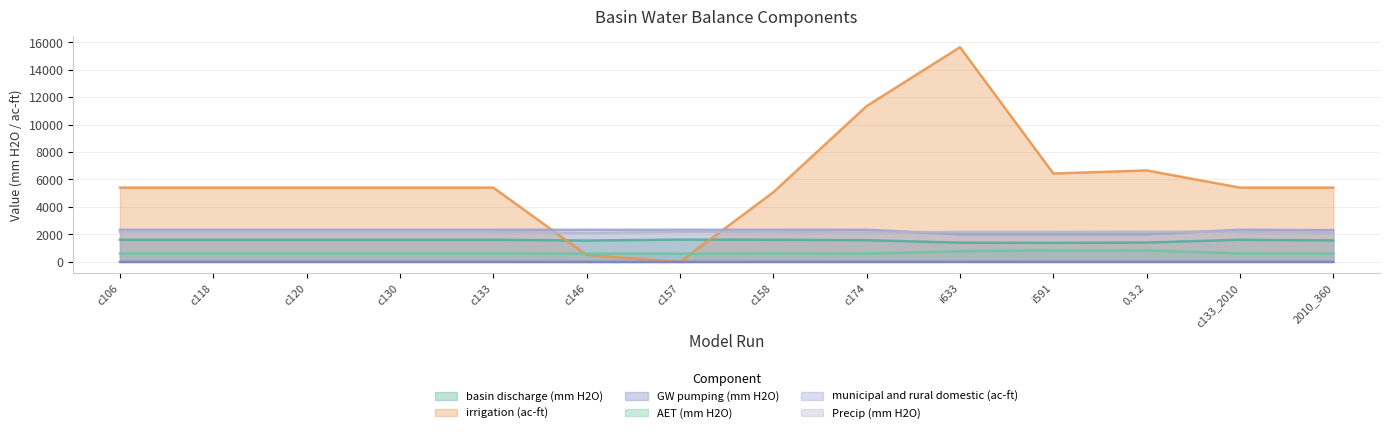

How many data points in irrigation (ac-ft) are above 5408?

11